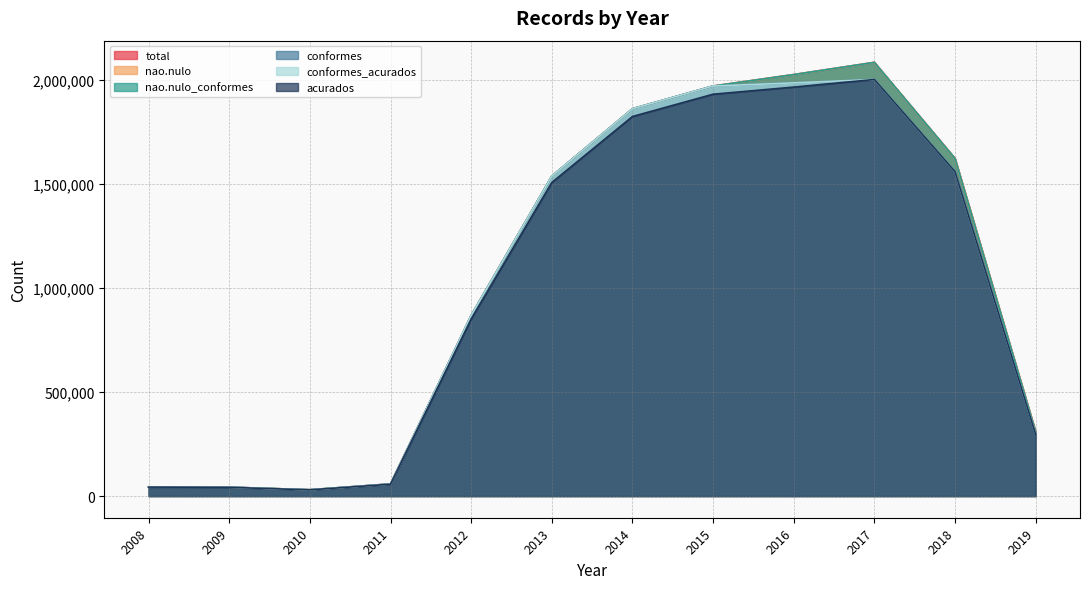

At which category does the chart reach its peak across all series?

2017